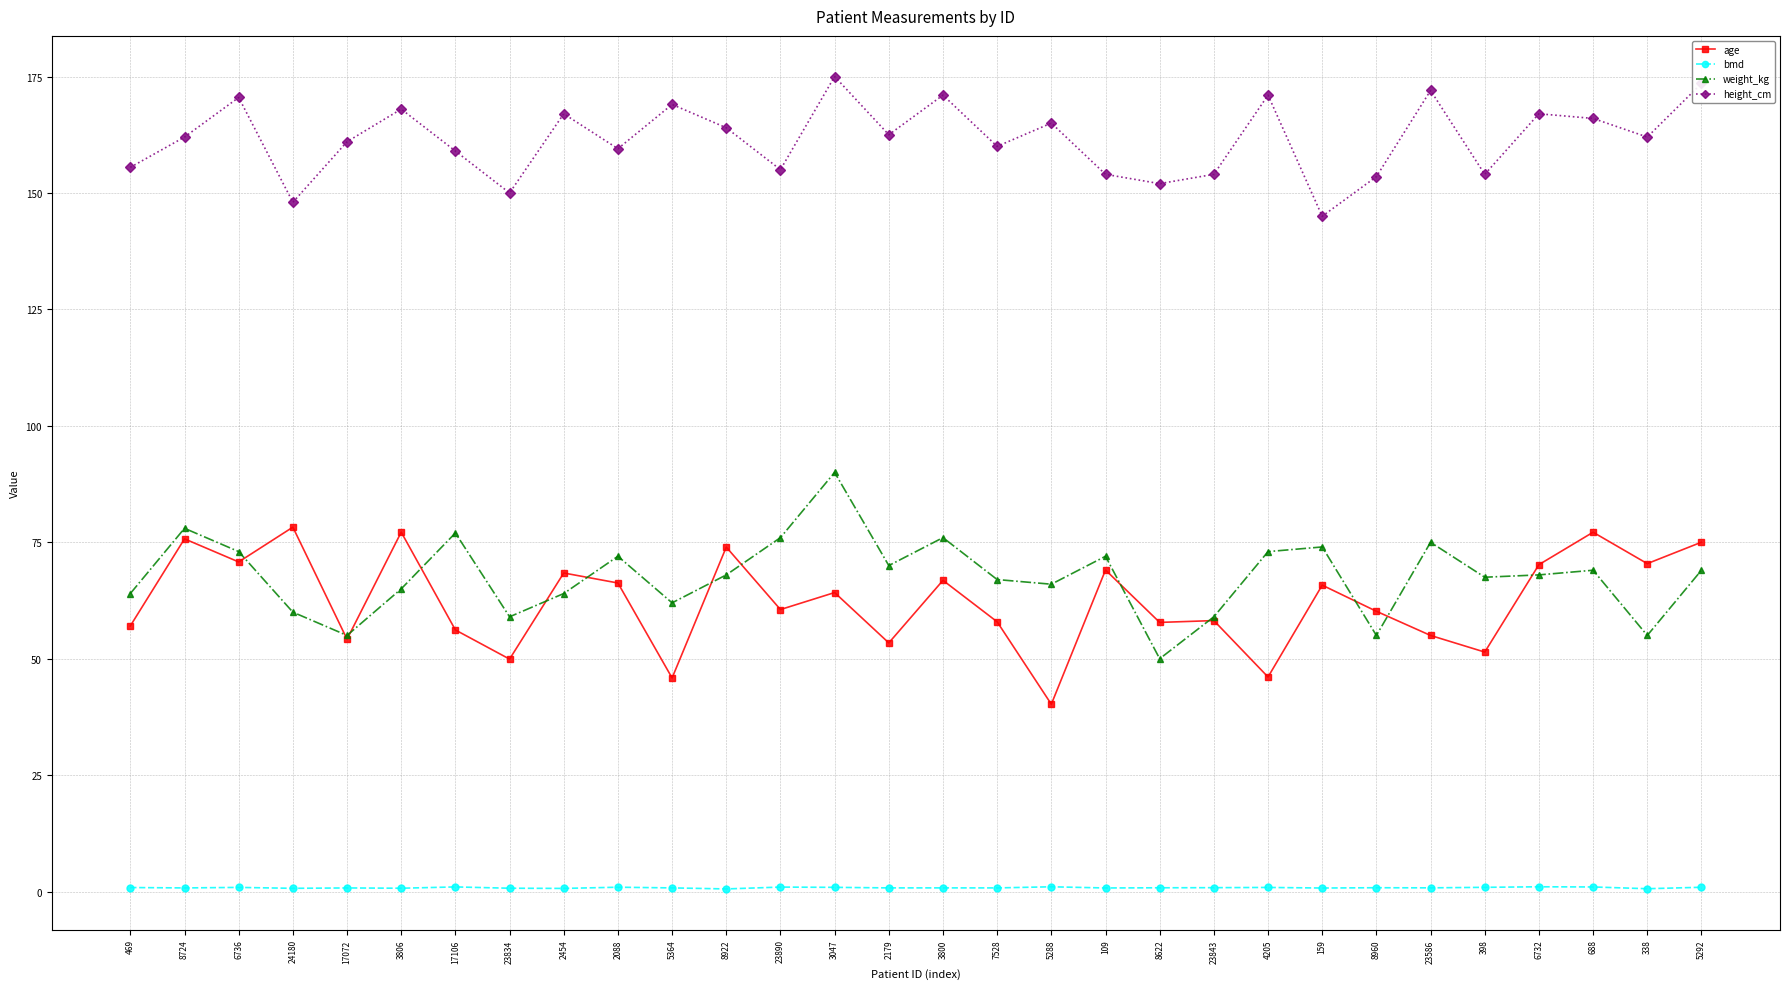

True or false: height_cm has more than 0 interior local peaks.

True